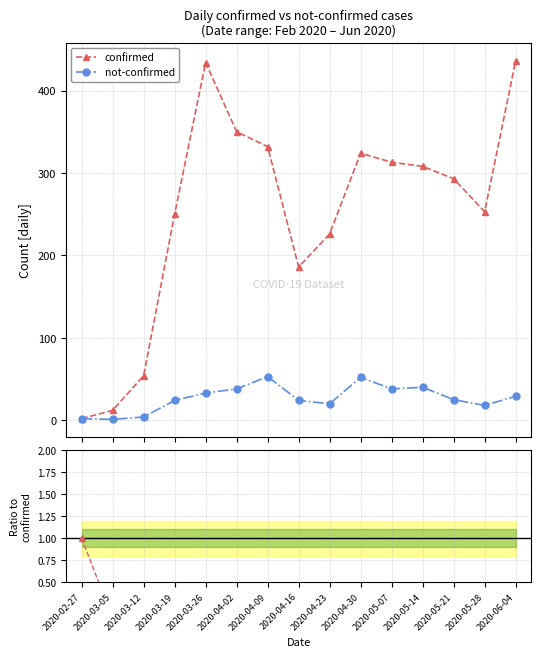

The value of not-confirmed at 2020-02-27 is 2. True or false?

True